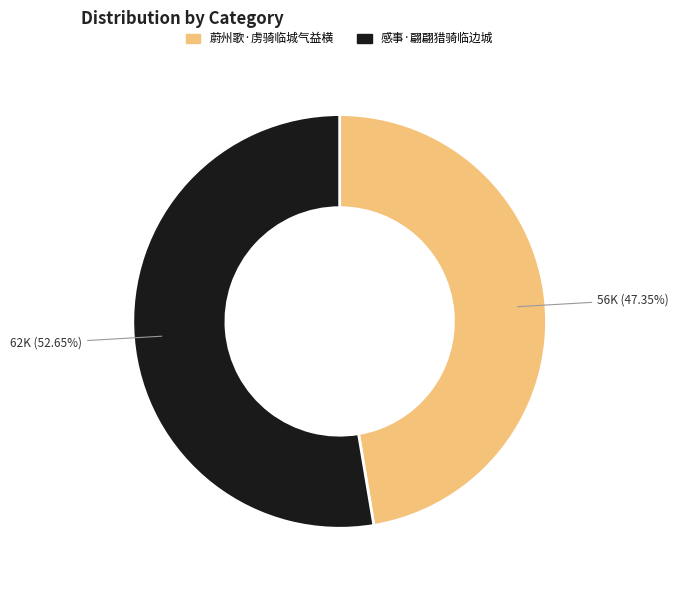

Rank the categories by value from lowest to highest.

蔚州歌·虏骑临城气益横, 感事·翩翩猎骑临边城